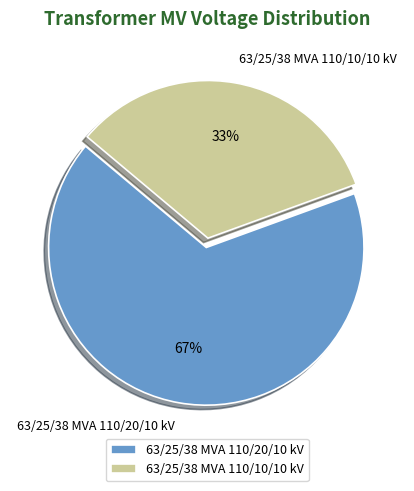

Is there any slice that represents more than half of the pie?

Yes